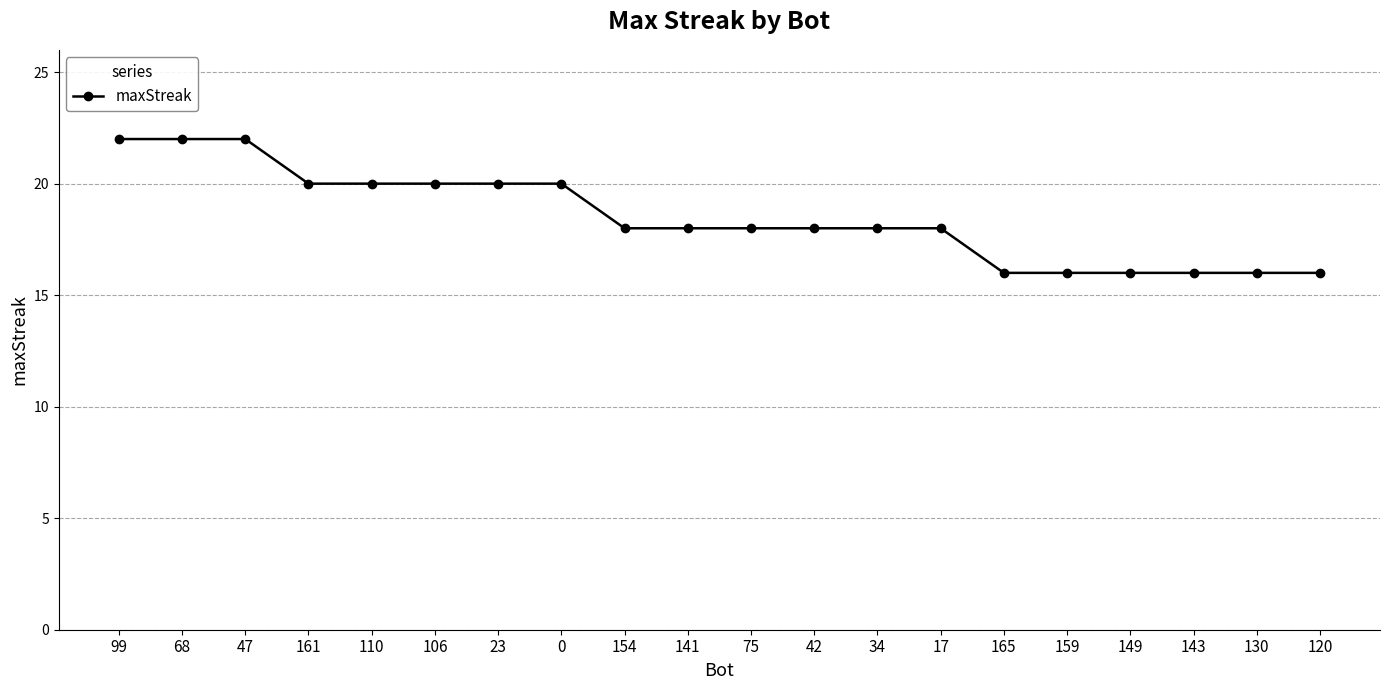

What is the sum of the values at 130 and 120?

32